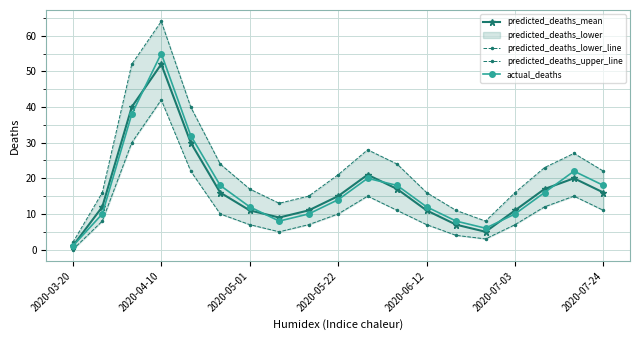

Does the chart display data point markers on the line(s)?

Yes